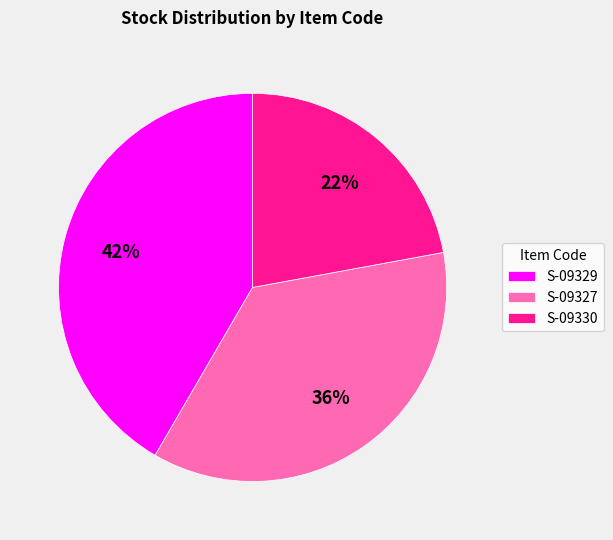

What is the ratio of the value at S-09327 to the value at S-09330?

1.6